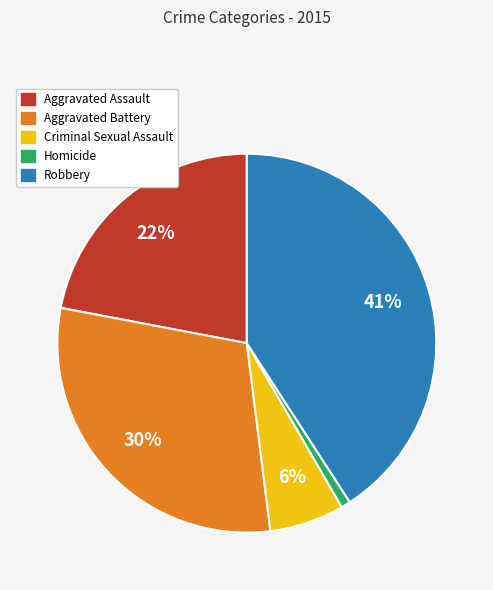

Is the sum of Robbery and Aggravated Battery greater than half?

Yes